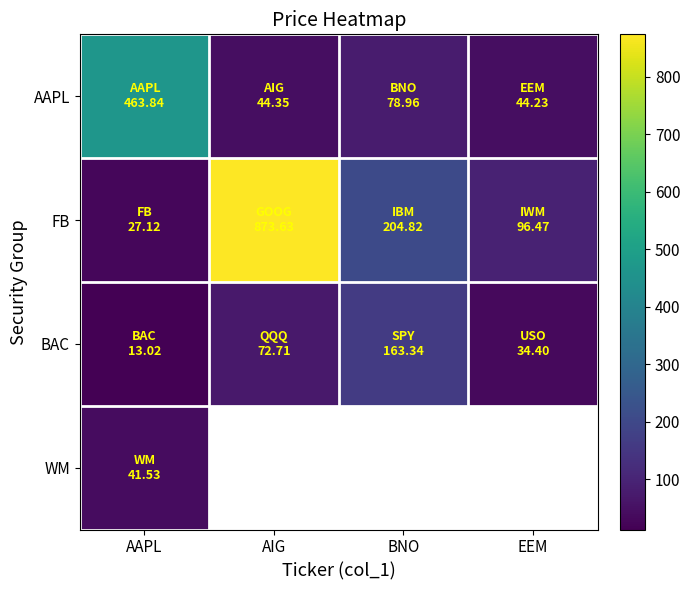

Which category has the lowest value across all series?

AAPL